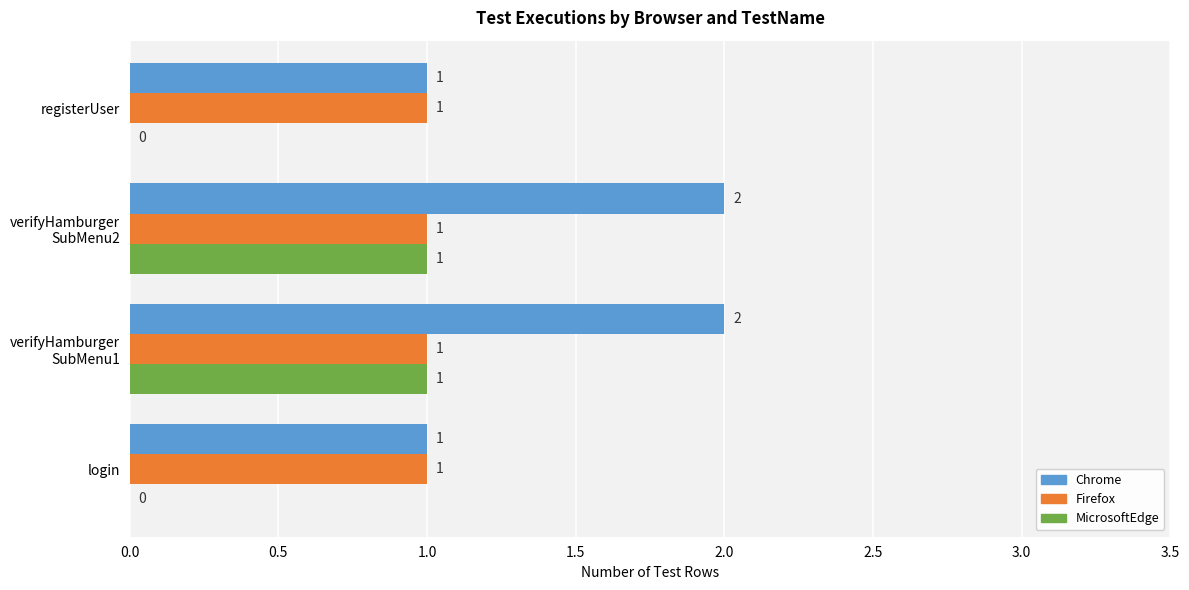

What is the average value of the Chrome series?

2